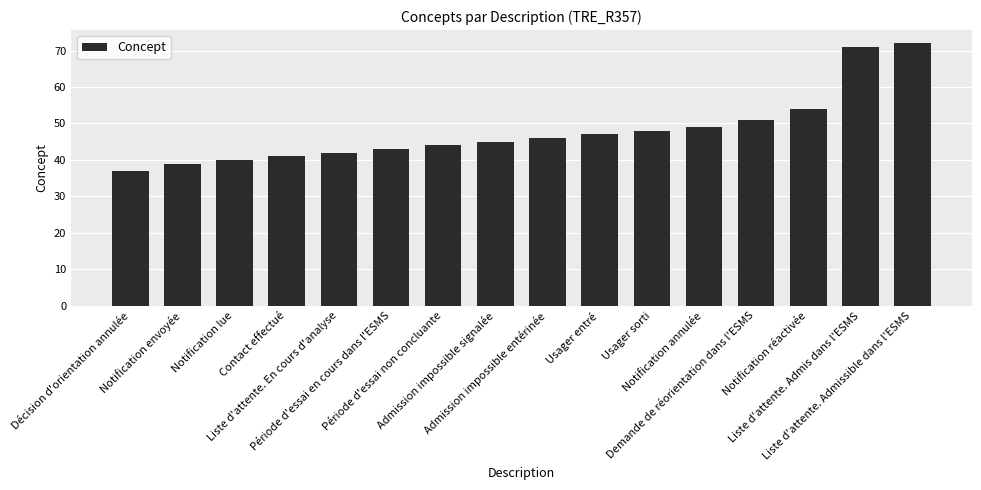

What is the smallest value displayed?

37